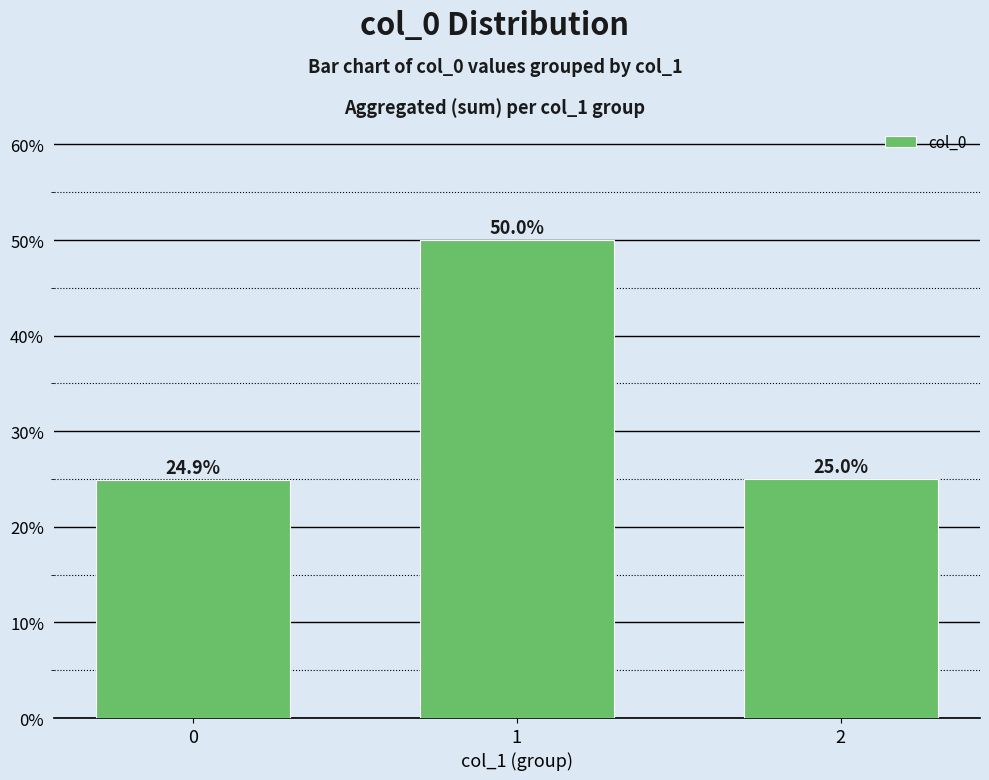

Rank the categories by value from lowest to highest.

0, 2, 1